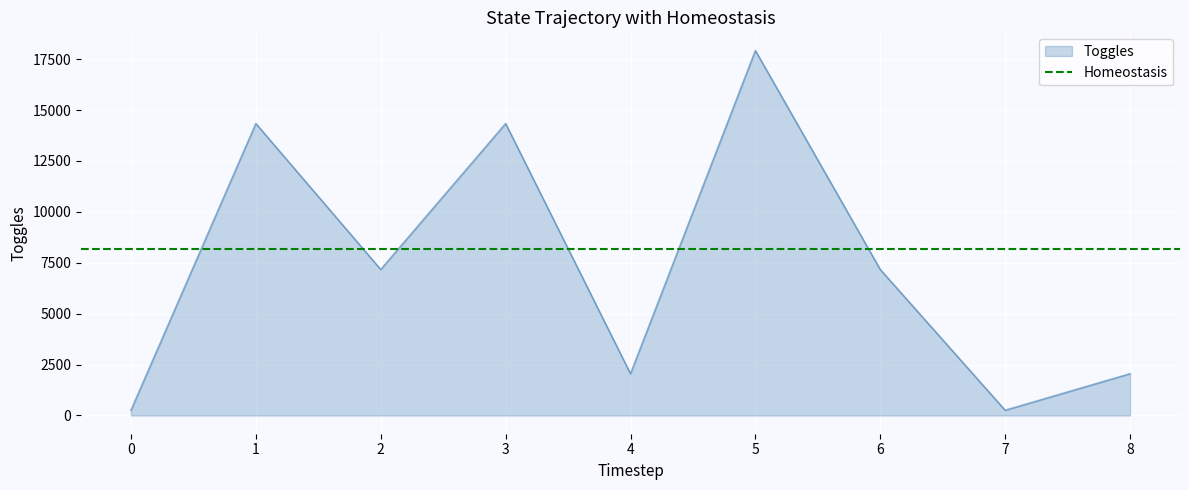

What is the maximum value shown in the chart?

17920